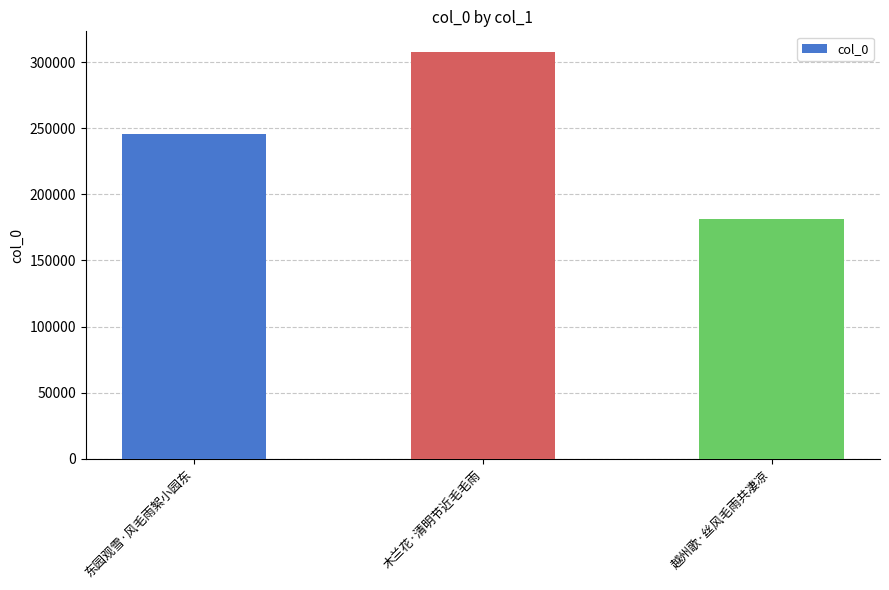

The chart shows a value of 181287 at 越州歌·丝风毛雨共凄凉. True or false?

True